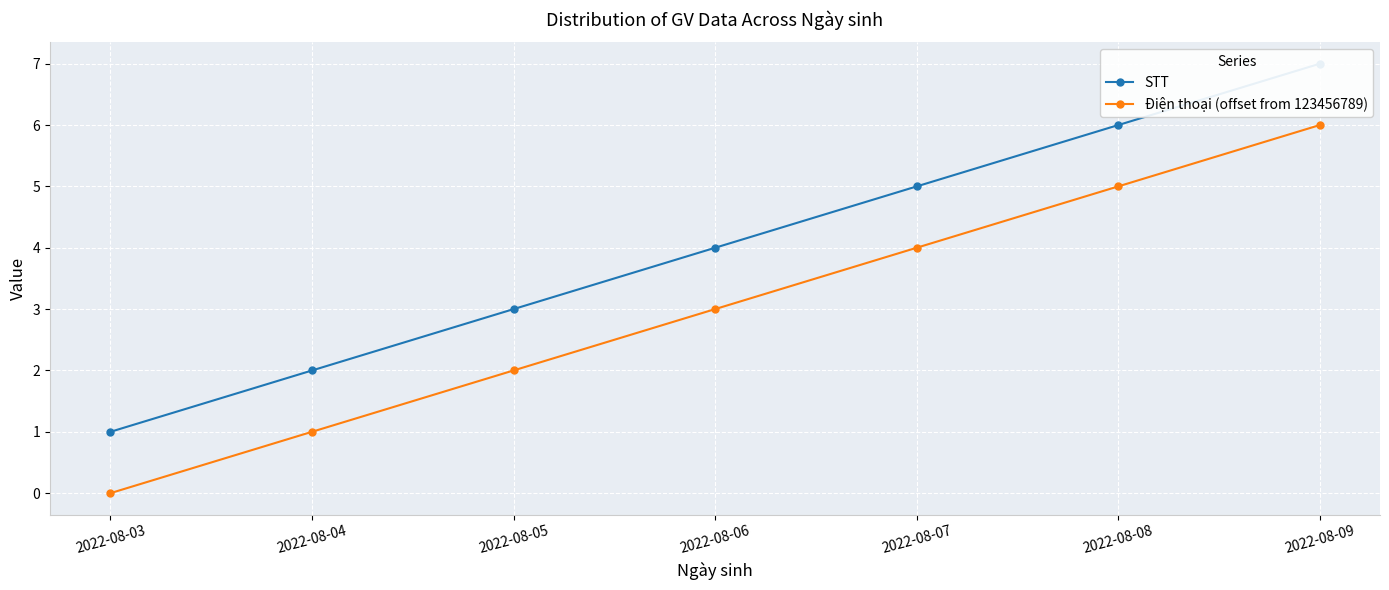

Read the STT value at 2022-08-07.

5